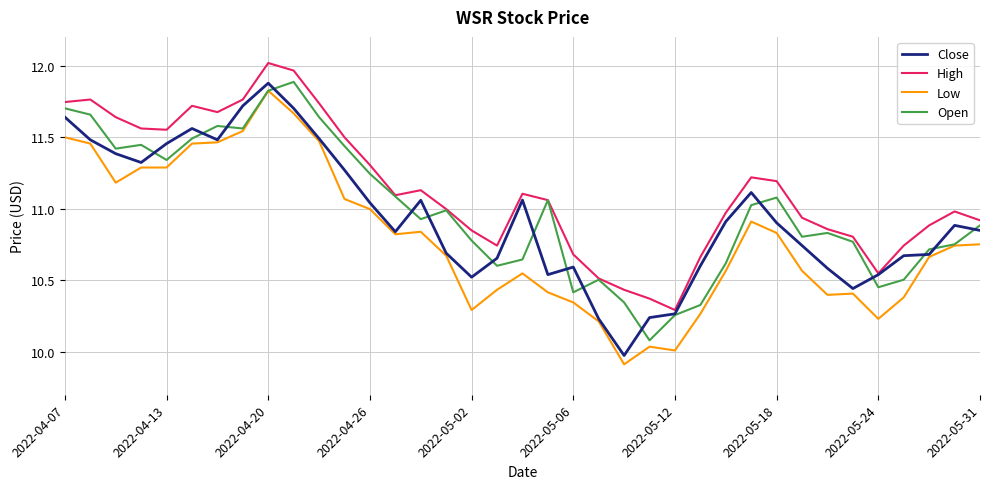

What is the smallest value displayed?

9.9